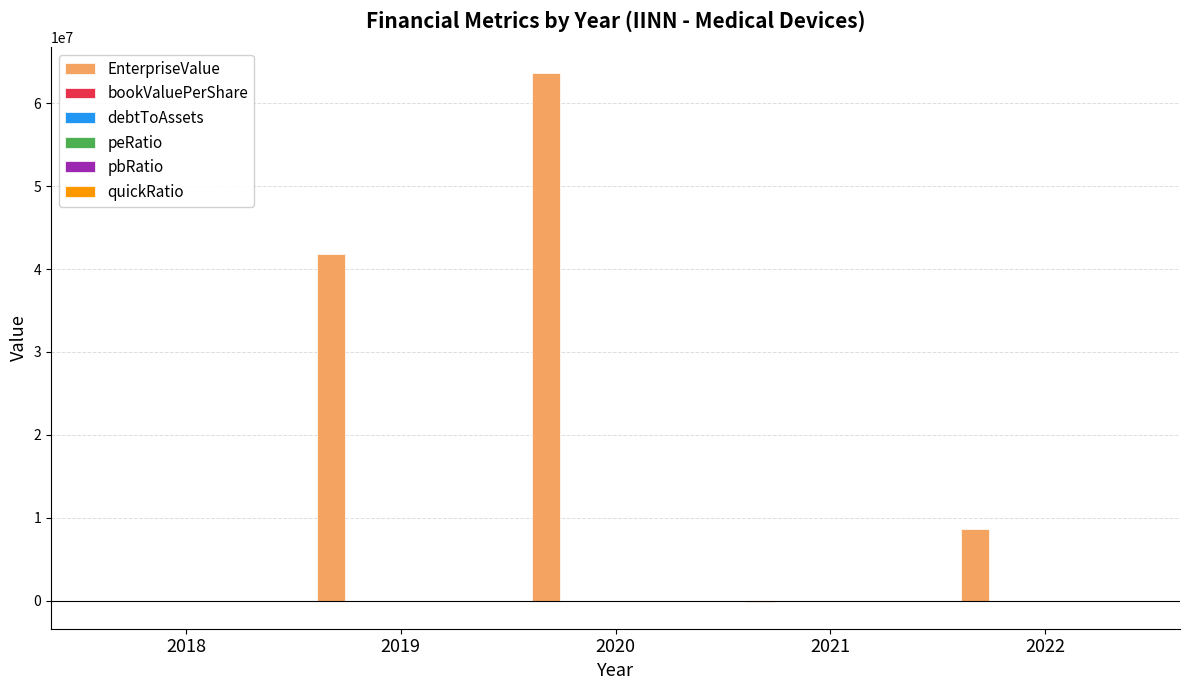

What is the greatest value displayed?

63619402.8